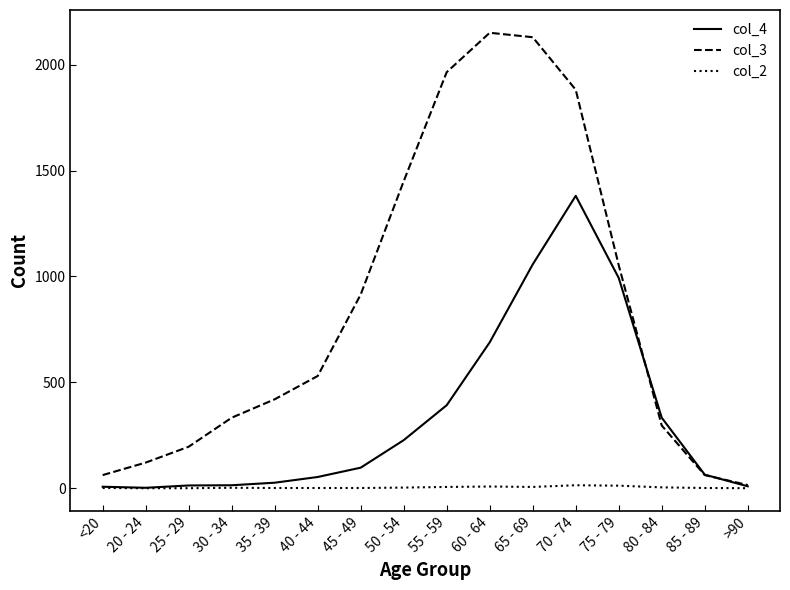

Is it true that col_4 equals 13 at 25 - 29?

True